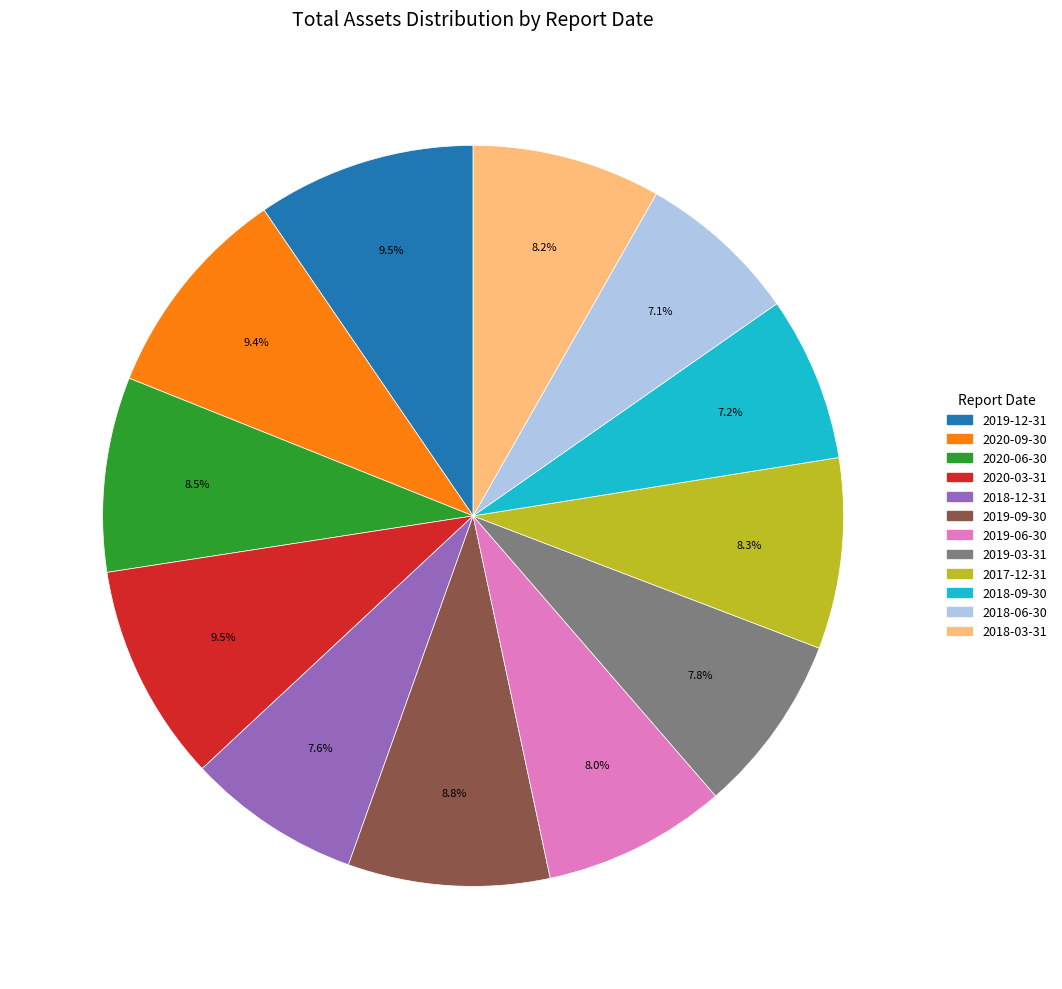

Which has a higher value, 2020-06-30 or 2018-06-30?

2020-06-30